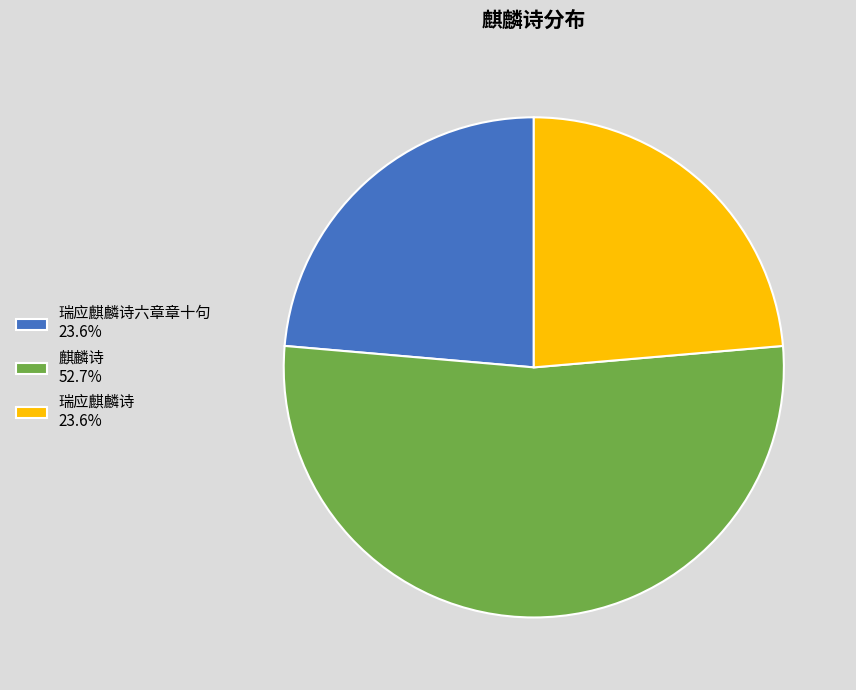

Is there a majority slice in this chart?

Yes